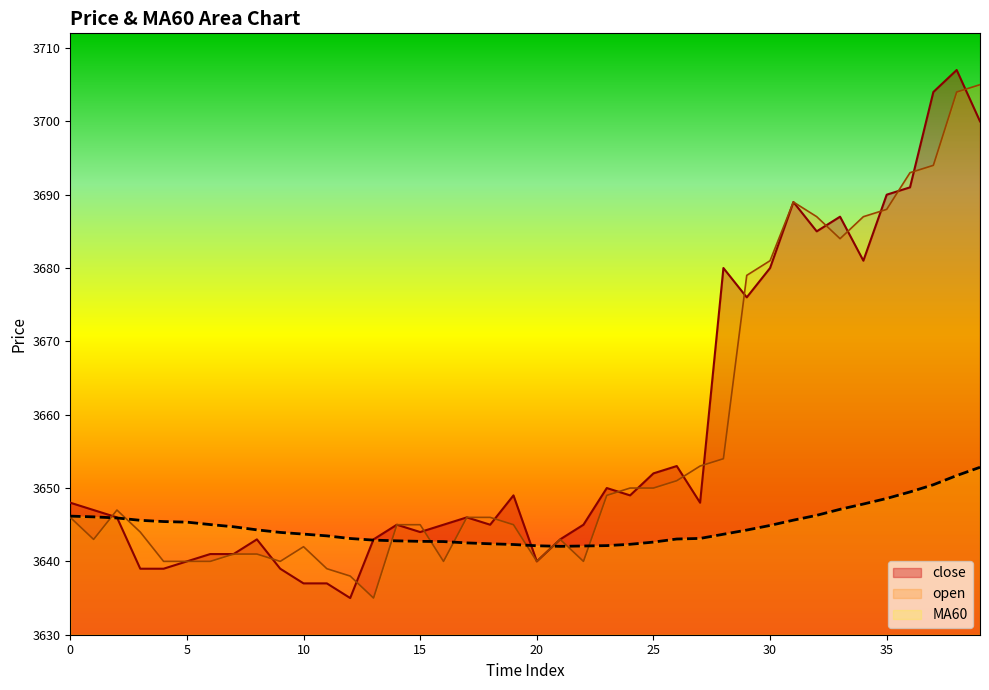

The value of MA60 at 9 is 5388.1. True or false?

False